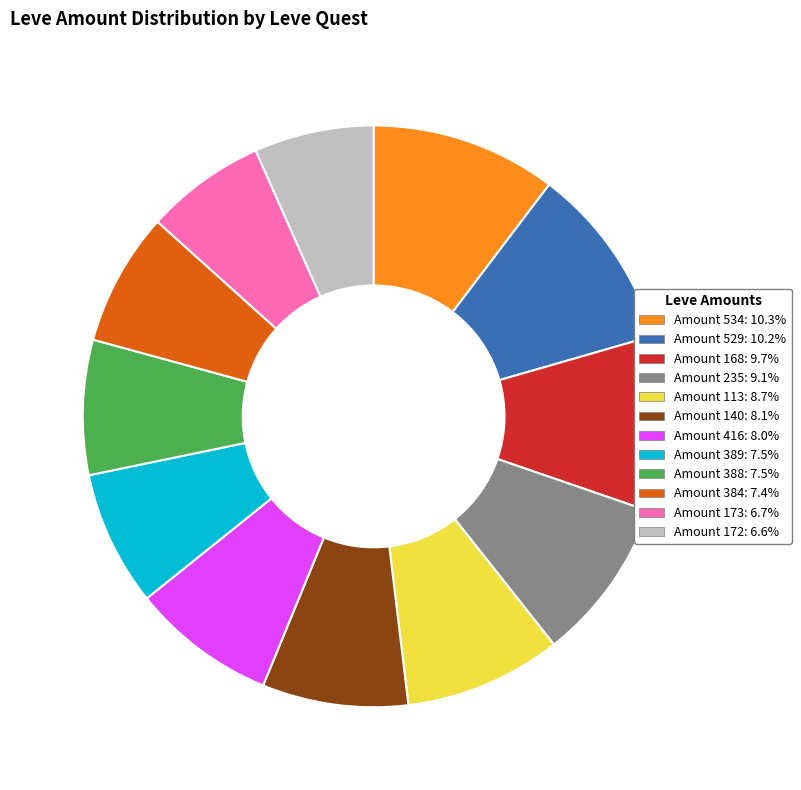

Combined, do Amount 388: 7.5% and Amount 235: 9.1% account for over 50%?

No